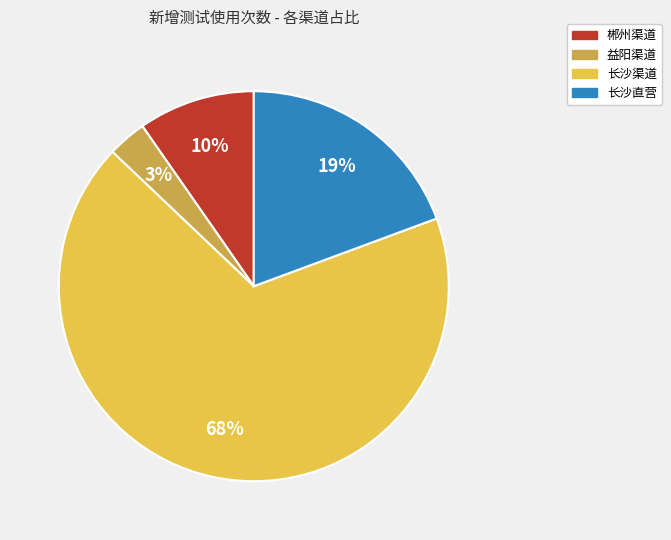

Count the number of slices in the pie.

4